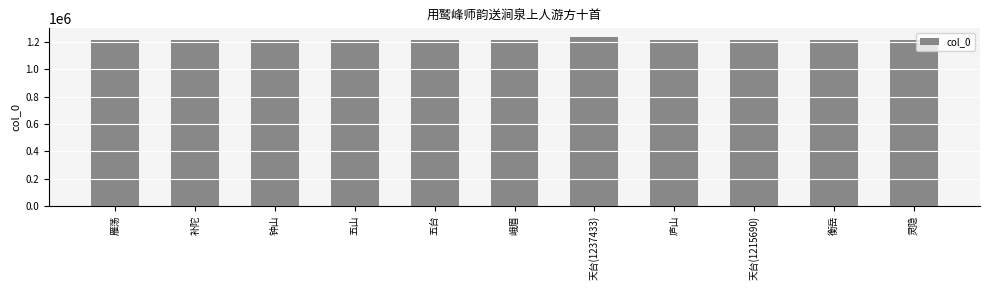

What is the minimum value shown in the chart?

1215690